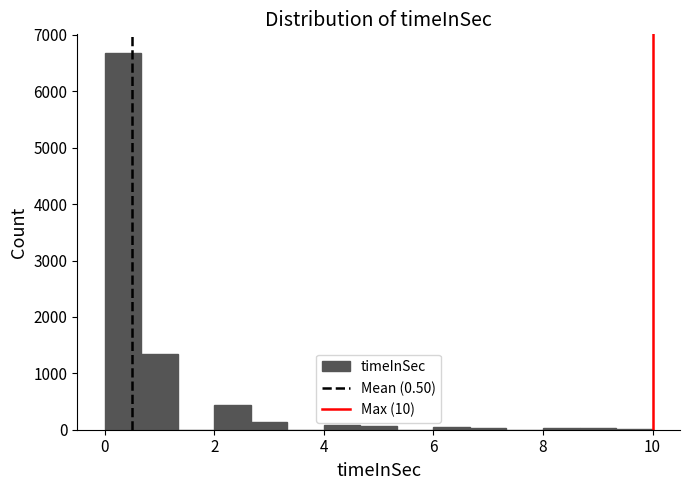

Read against the x-axis, roughly where is the centre of the tallest bar?

0.4